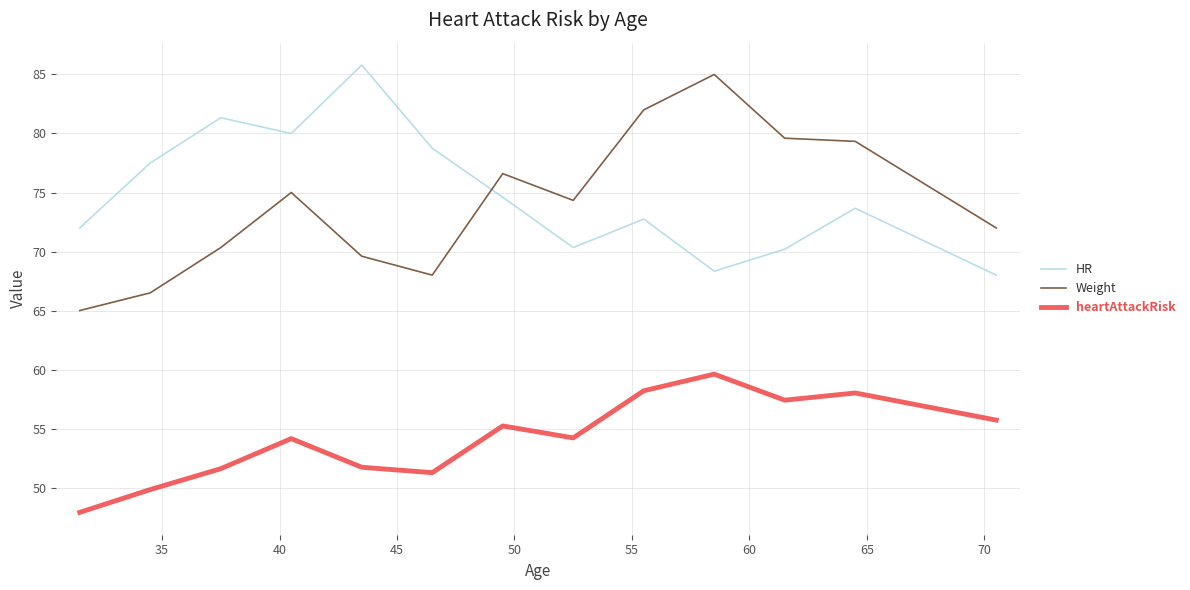

True or false: heartAttackRisk and HR cross at least once.

False